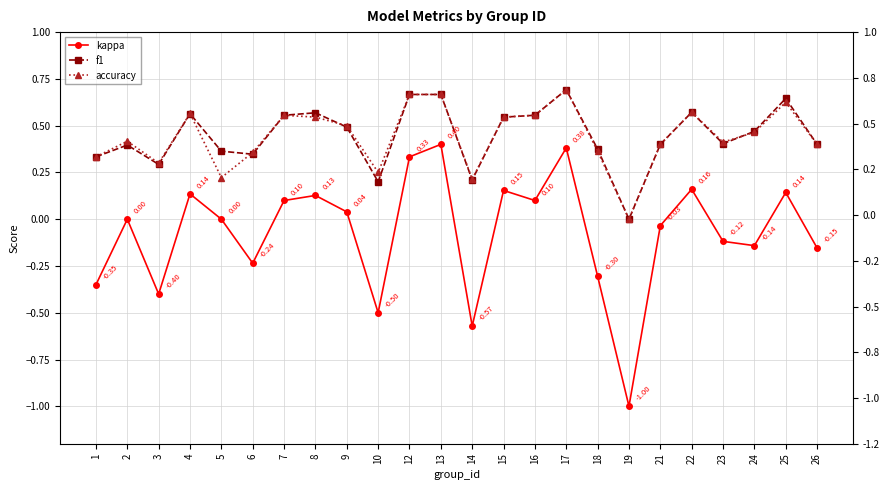

True or false: accuracy and kappa cross at least once.

False